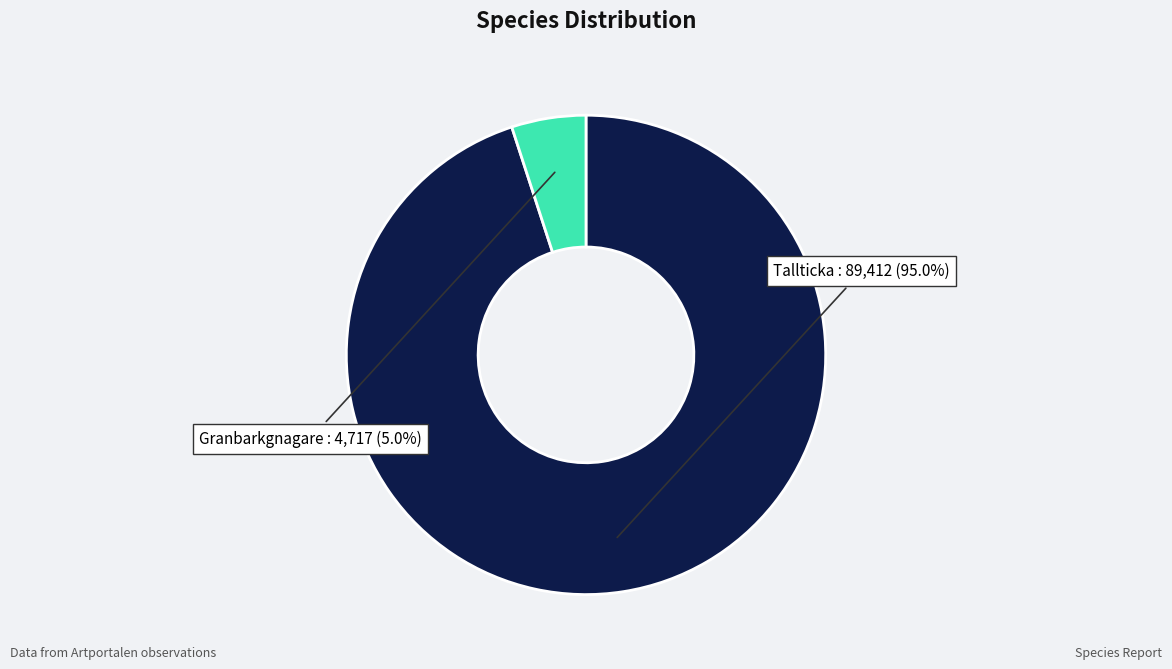

Does any single category account for the majority?

Yes